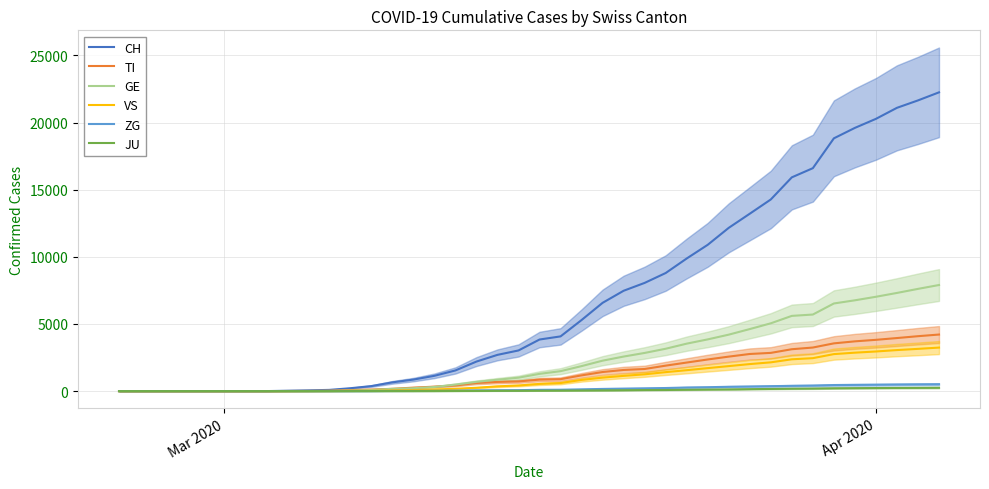

What is the difference between the second highest and minimum values in the VS series?

3146